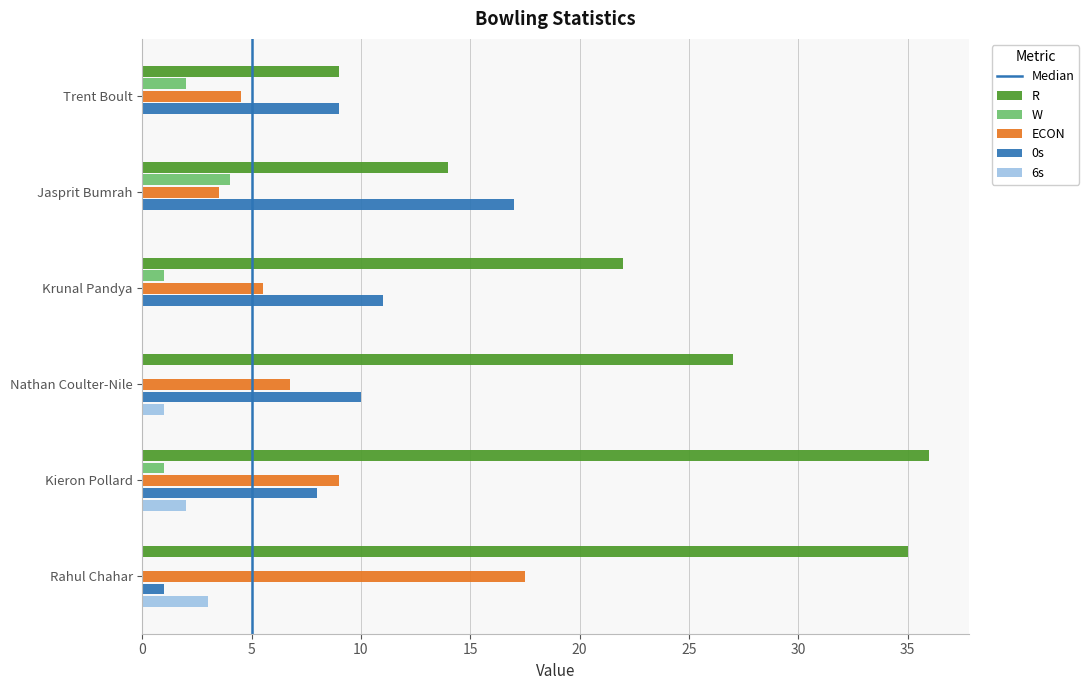

What is the maximum value shown in the chart?

36.0